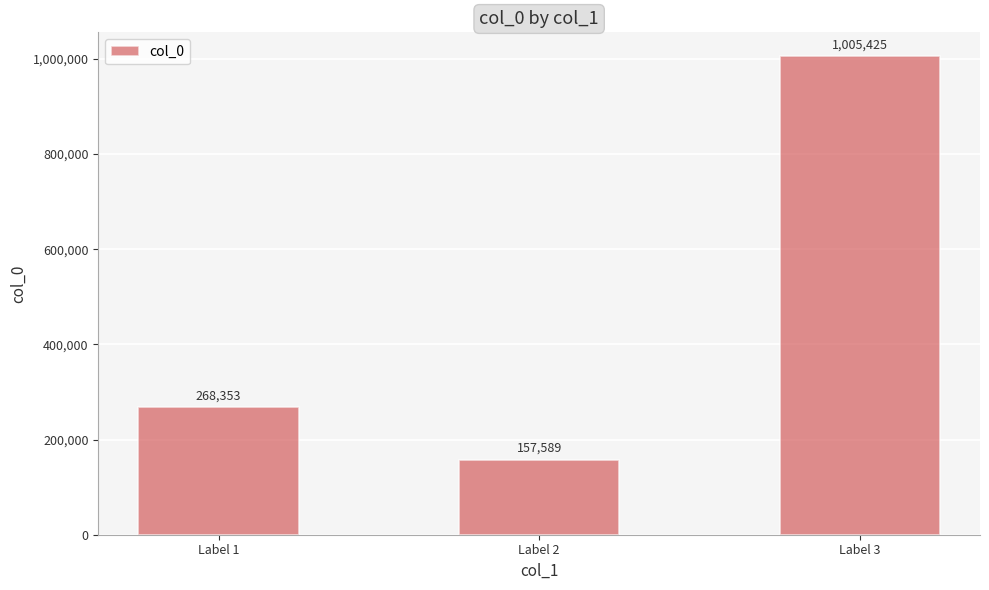

Rank the categories by value from highest to lowest.

Label 3, Label 1, Label 2